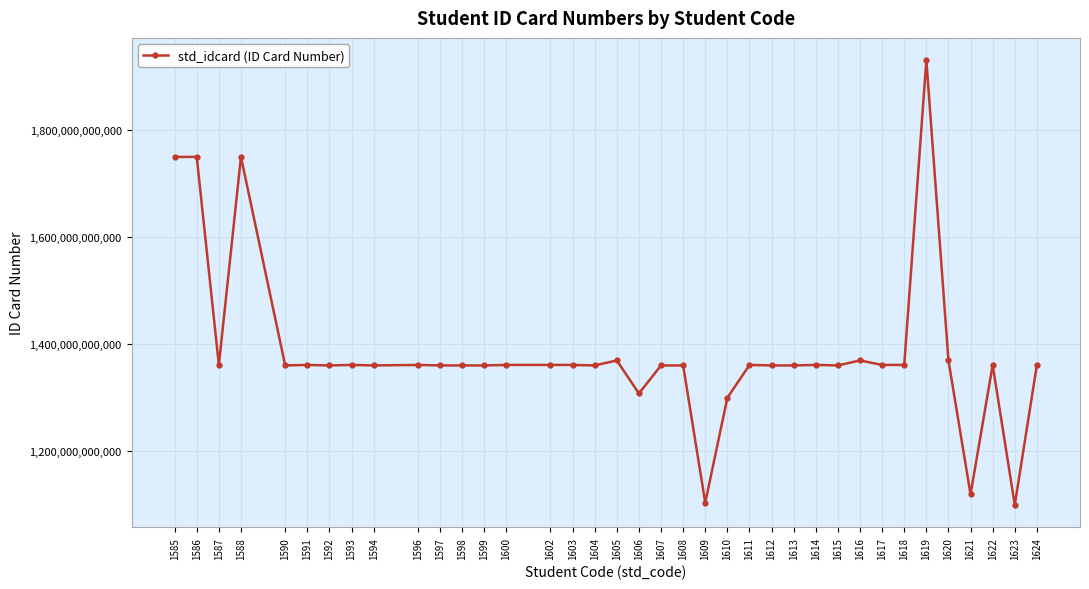

At which category does the data reach its first local valley?

1587